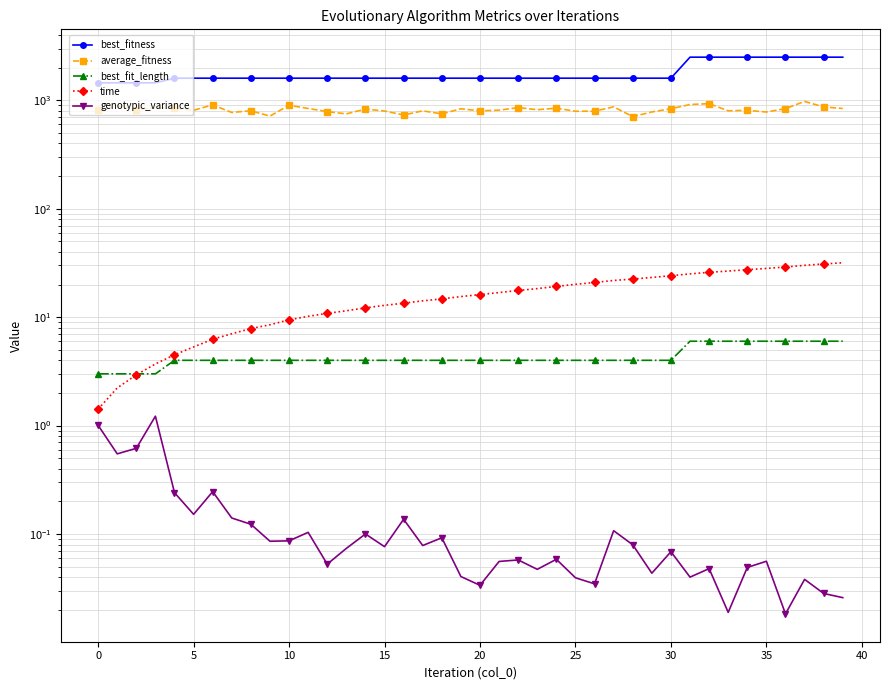

At which category is the sum across all series the highest?

37